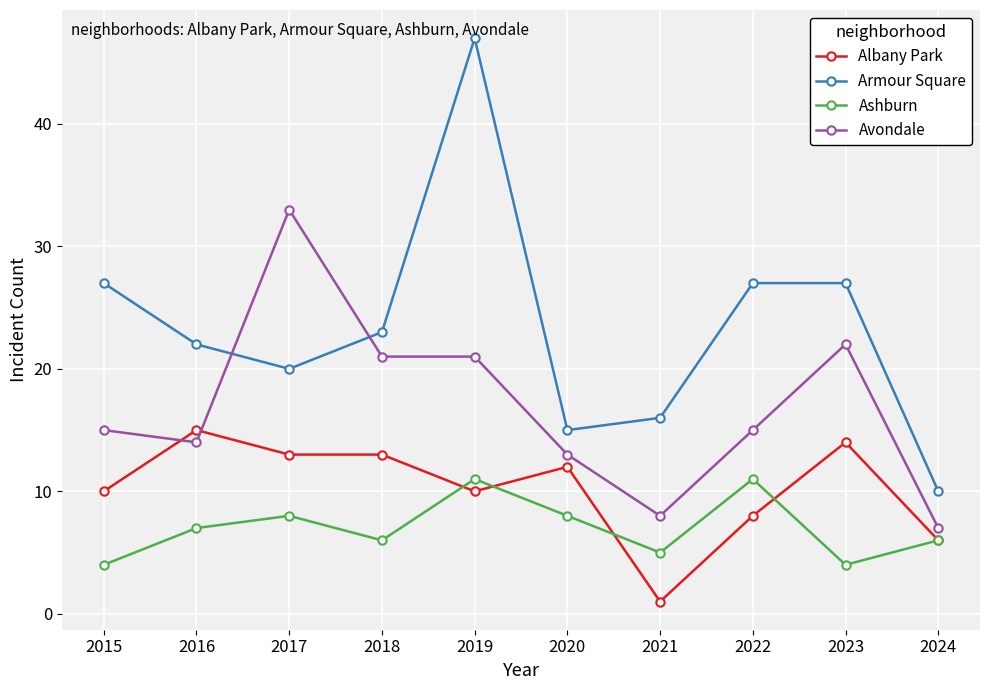

Which label corresponds to the largest value in the chart?

2019